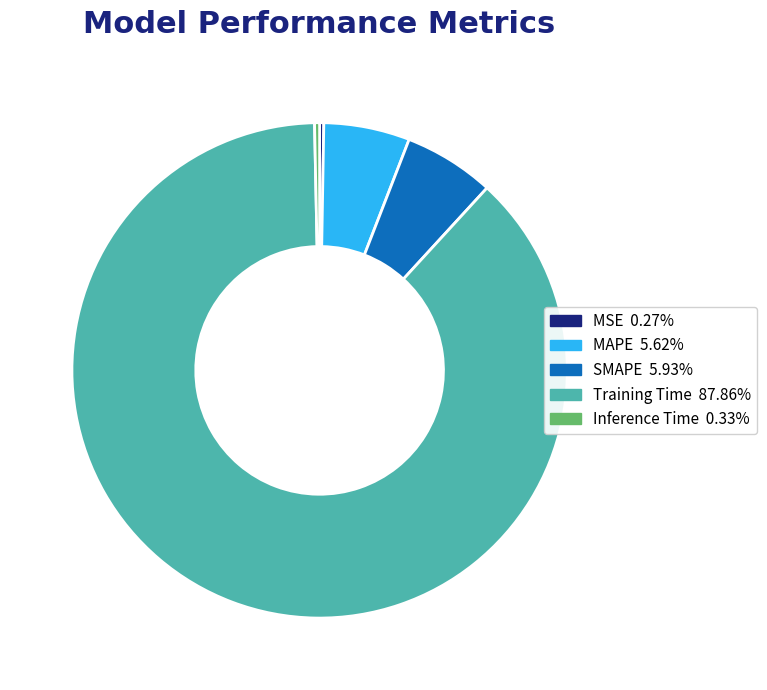

Do Training Time and MAPE together represent more than half of the pie?

Yes